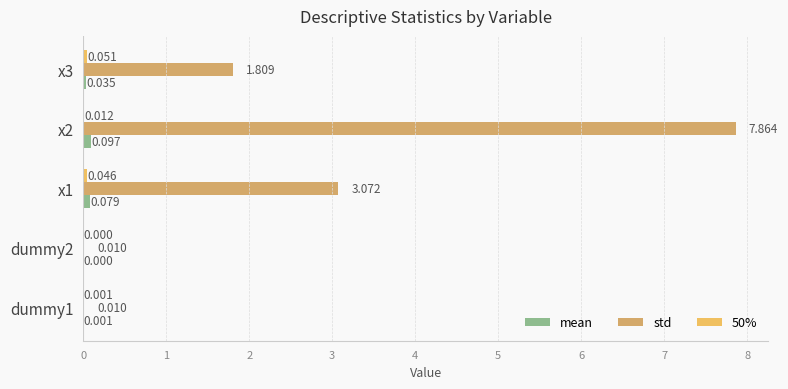

Where is std nearest to the value 3?

x1